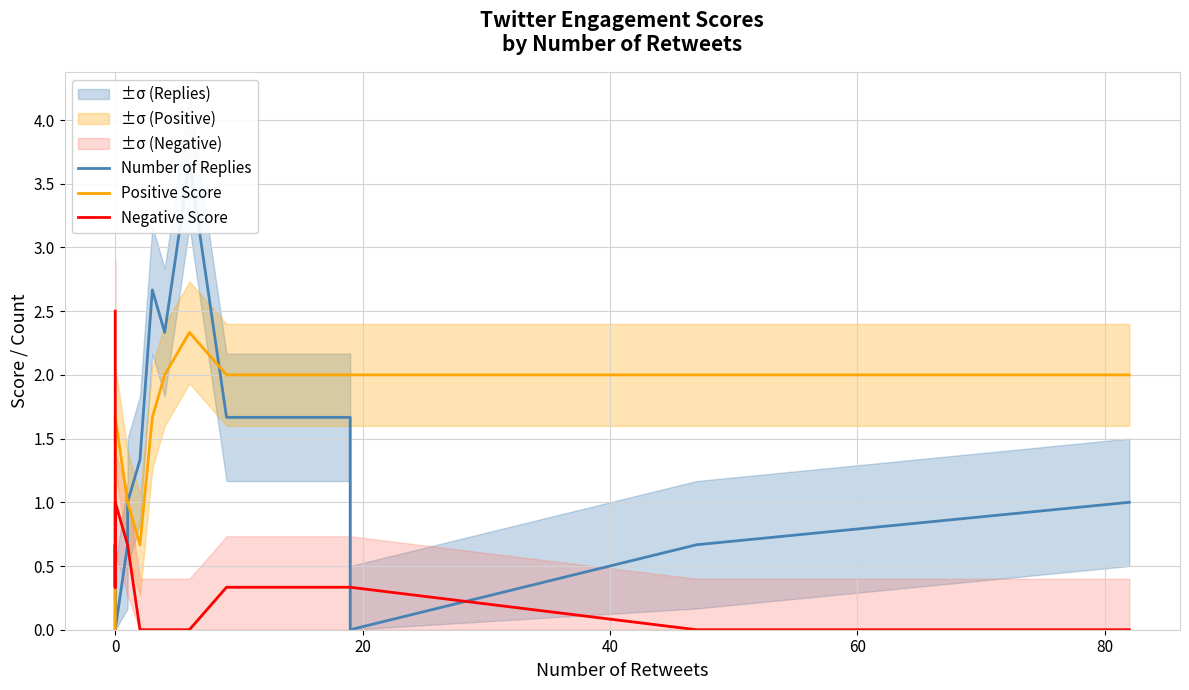

What is the greatest value displayed?

3.7